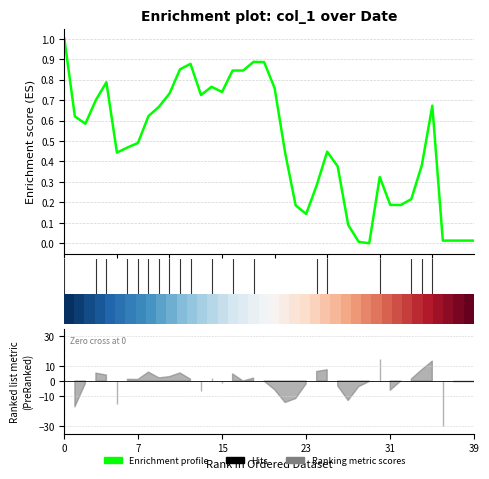

What is the difference between the second highest and second lowest values in the Enrichment profile series?

0.9